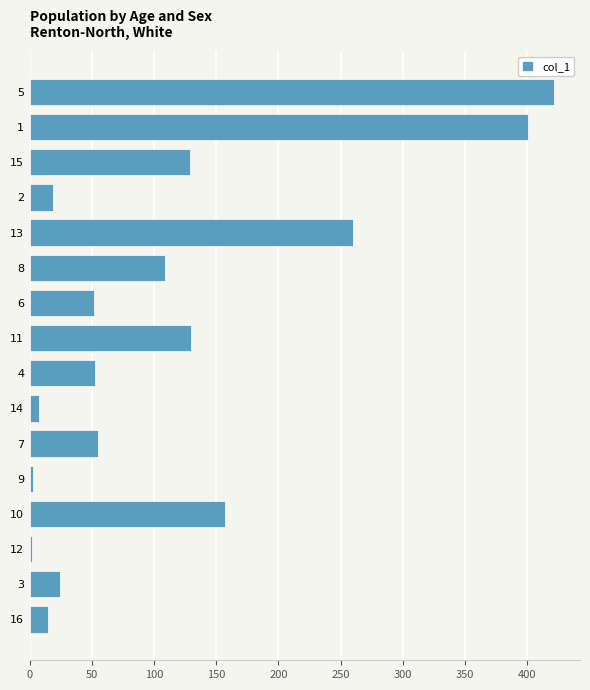

What is the average value?

114.7